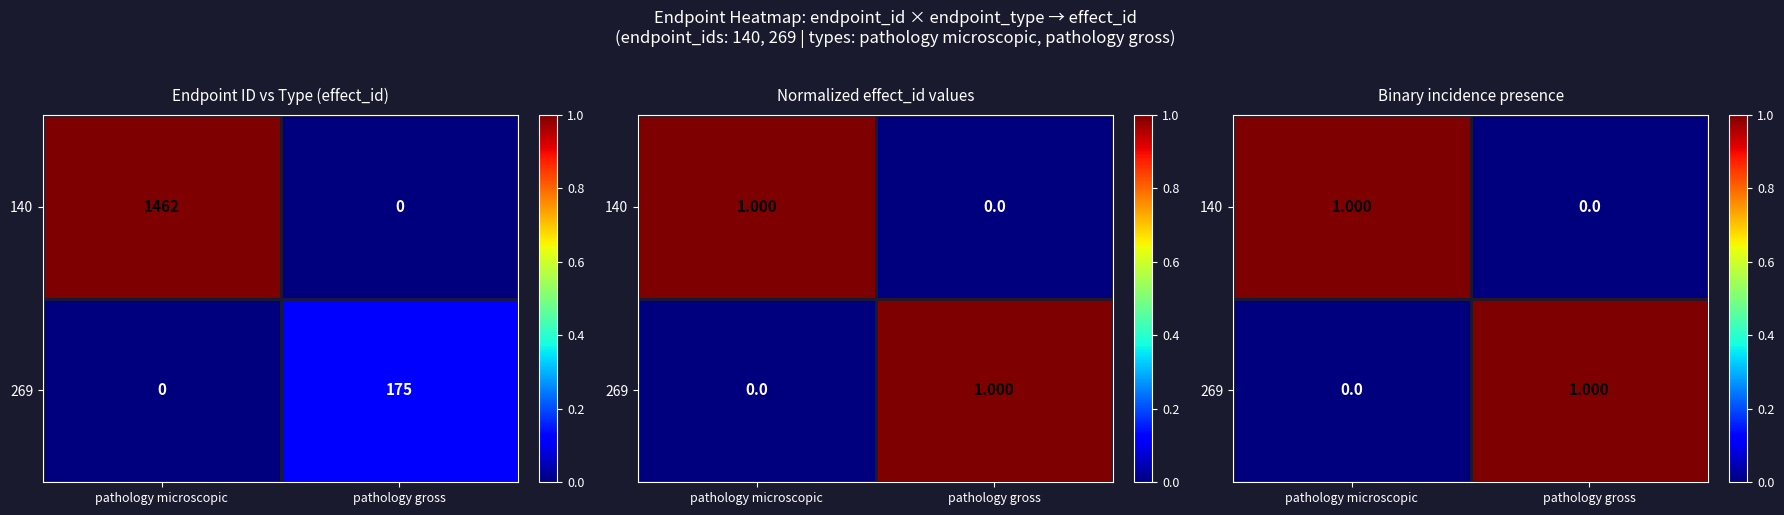

At which category is the sum across all series the highest?

pathology microscopic